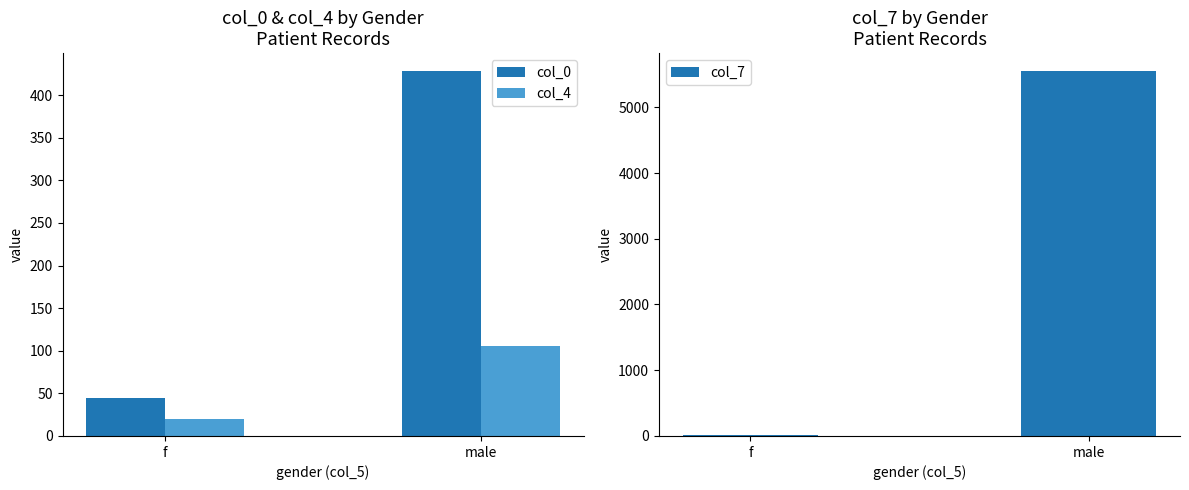

What are all the series names shown in the legend?

col_0, col_4, col_7